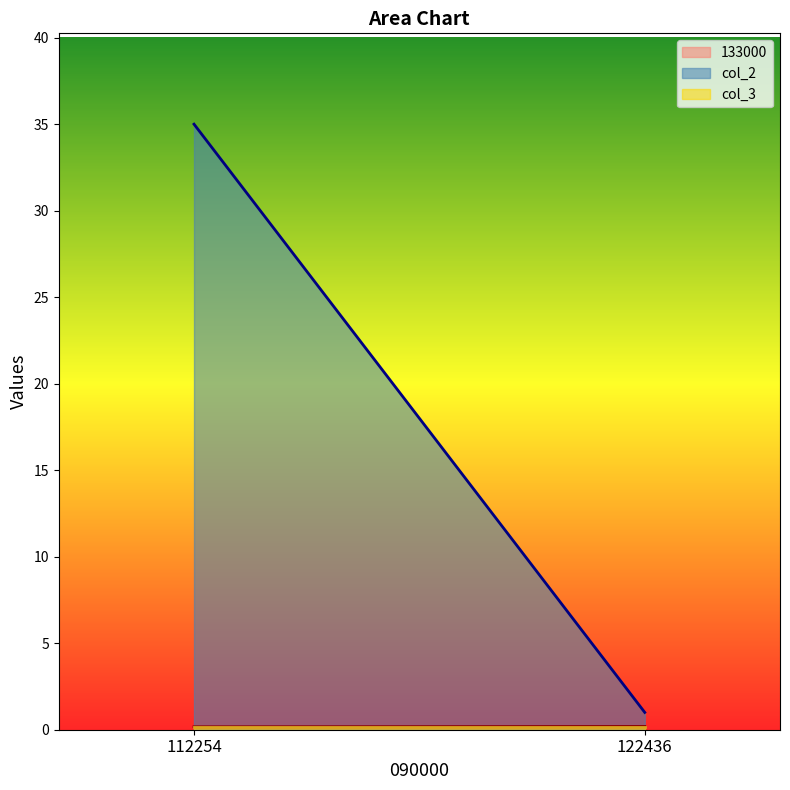

Is the value of col_2 at 112254 greater than the value of 133000 at 112254?

Yes